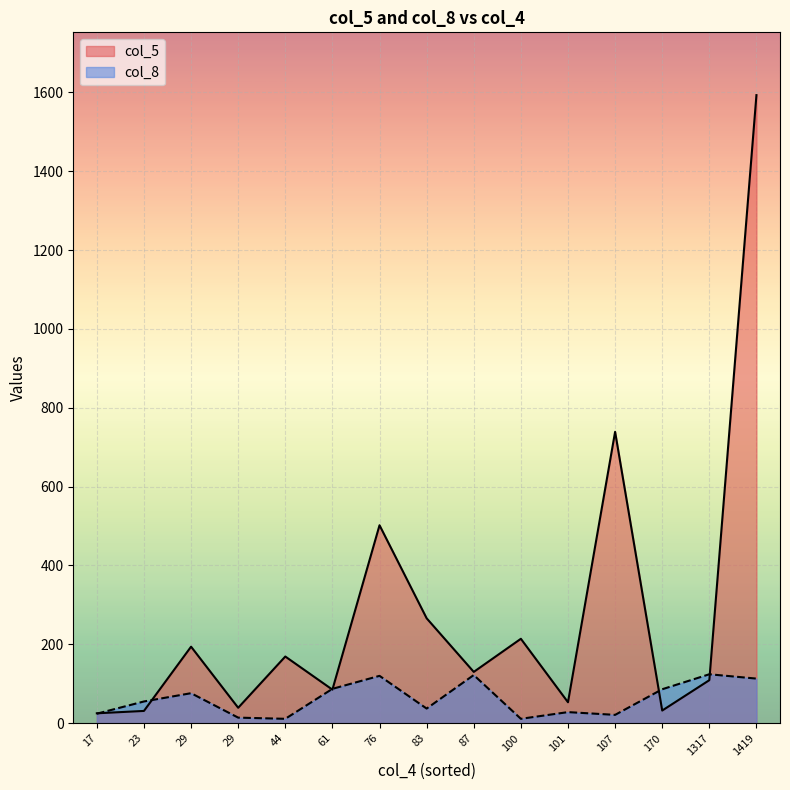

What is the approximate value of col_8 at 17, to the nearest 5?

25